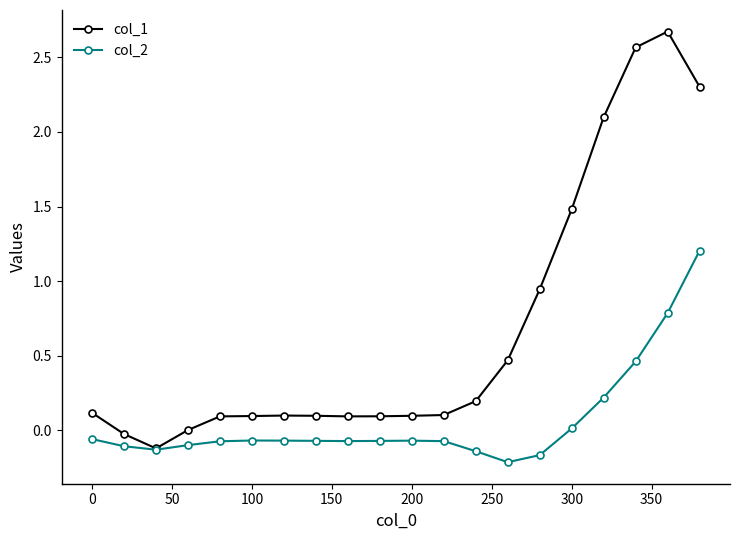

Which series has the largest range (max minus min)?

col_1